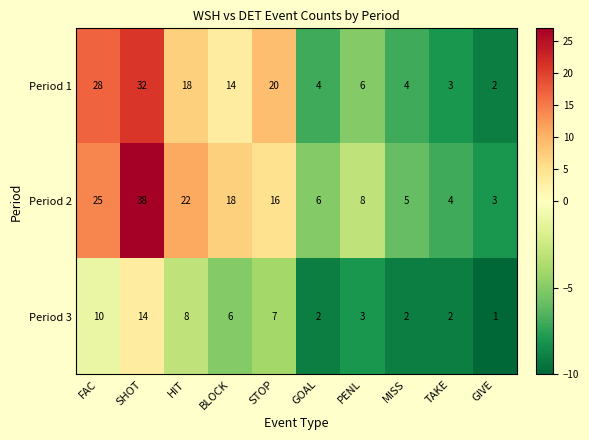

What is the difference between the second highest and second lowest values in the Period 2 series?

21